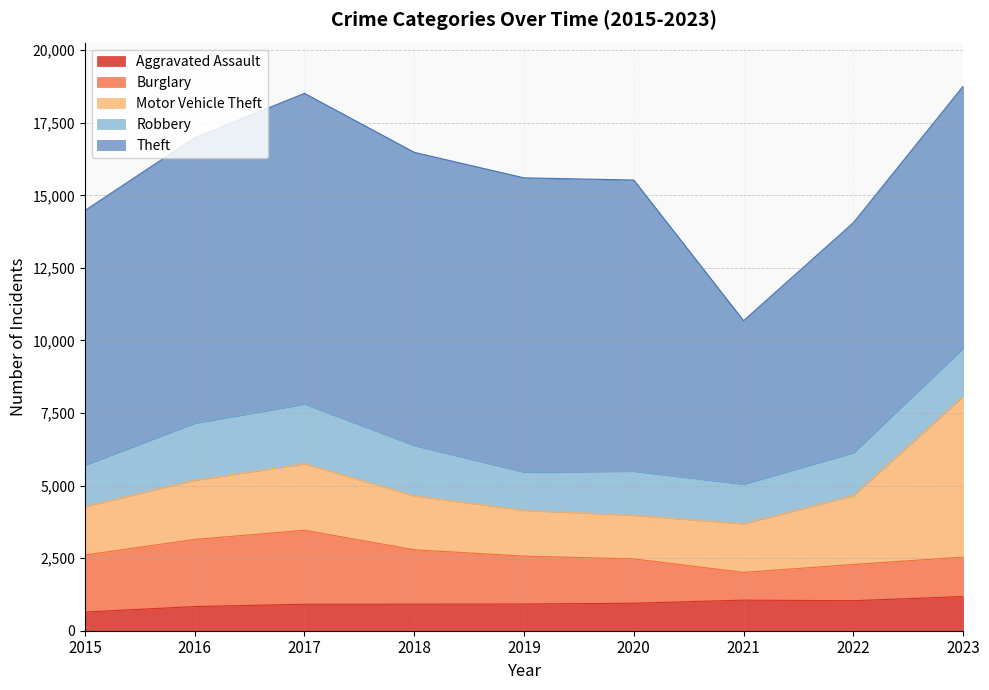

How many data points does each series have?

9